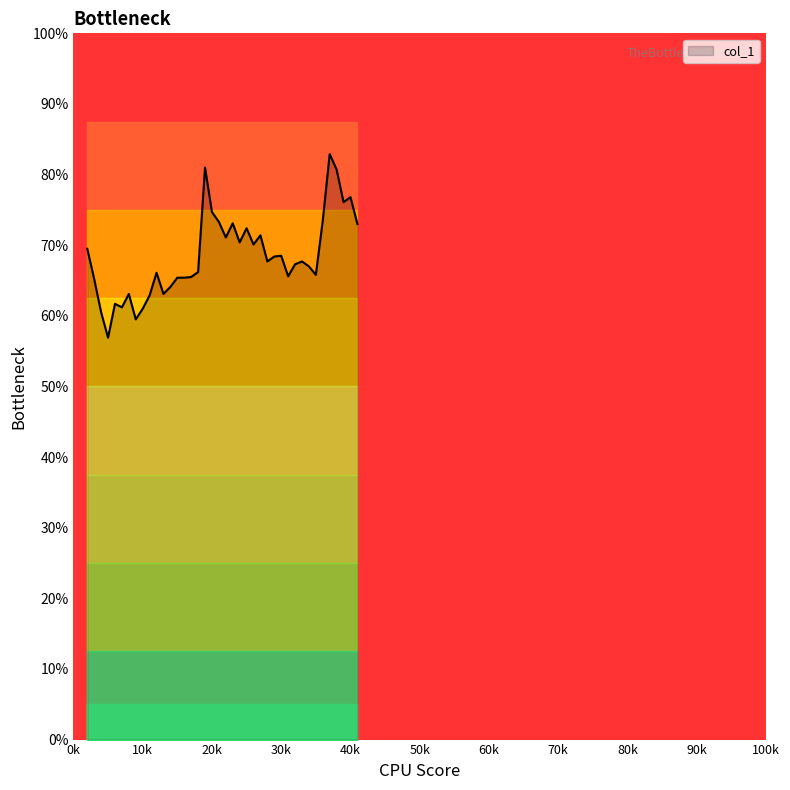

Where is the data nearest to the value 0?

5000